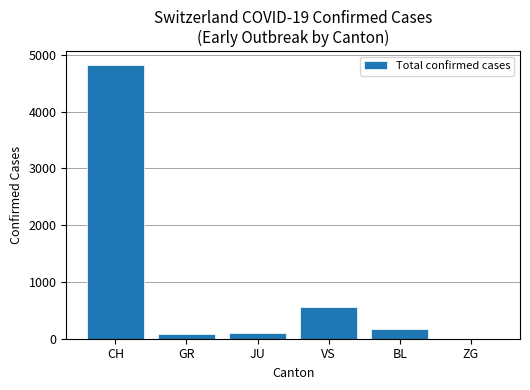

The value at VS is 212. True or false?

False